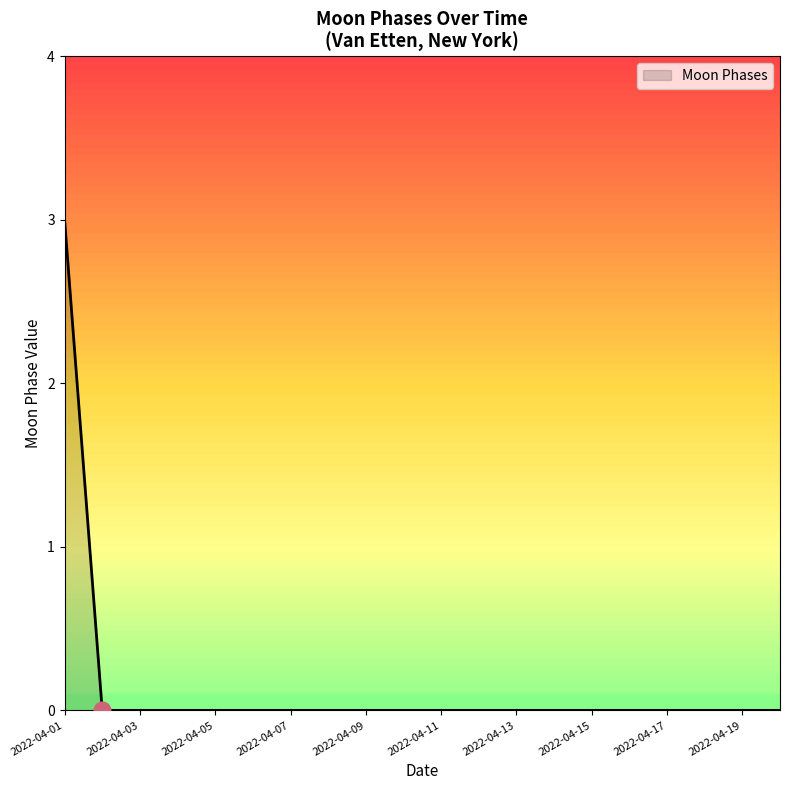

What is the greatest value displayed?

3